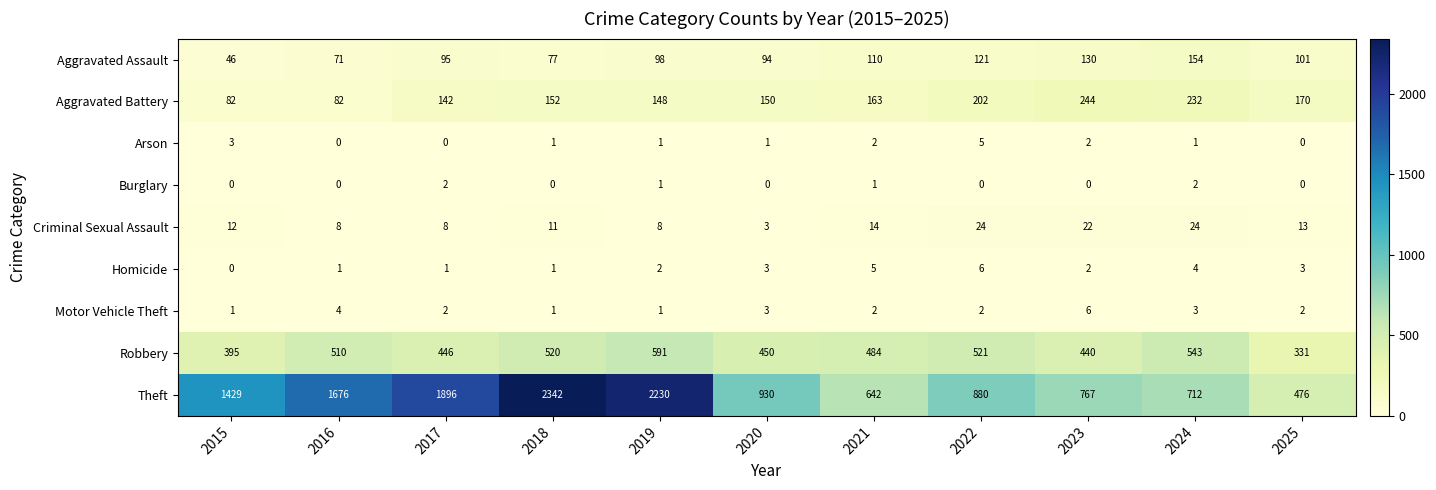

What is the difference between the maximum and minimum values in the Theft series?

1866